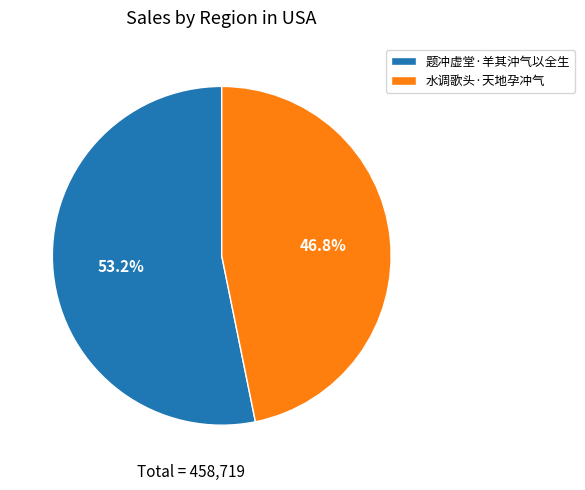

How many slices are in this pie chart?

2